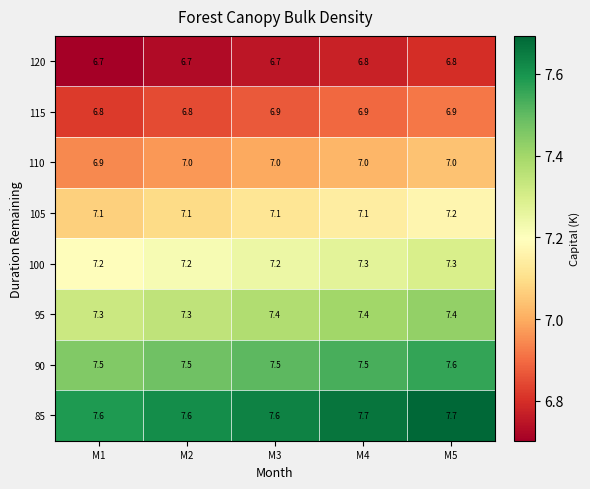

Is it true that 105 equals 3.0 at M4?

False